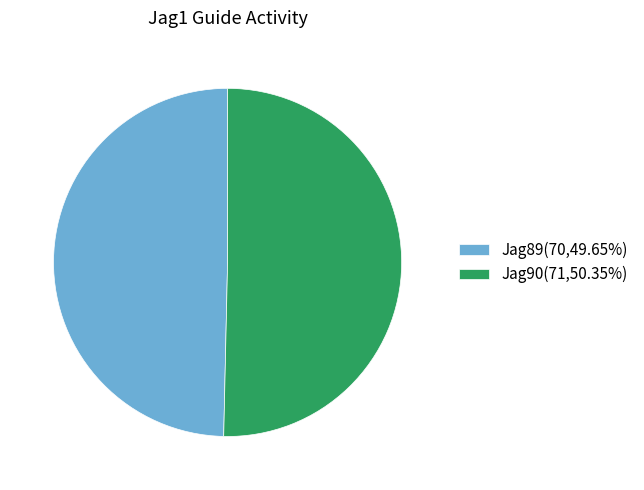

Between Jag90 and Jag89, which is larger?

Jag90